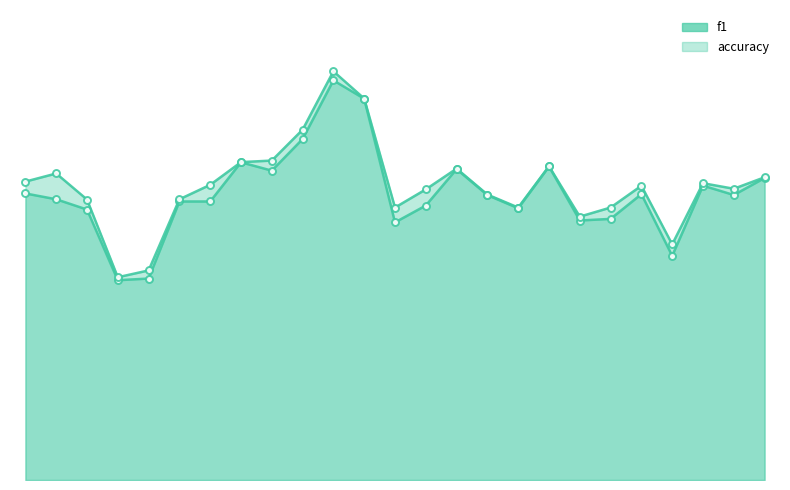

True or false: f1 and accuracy cross at least once.

False